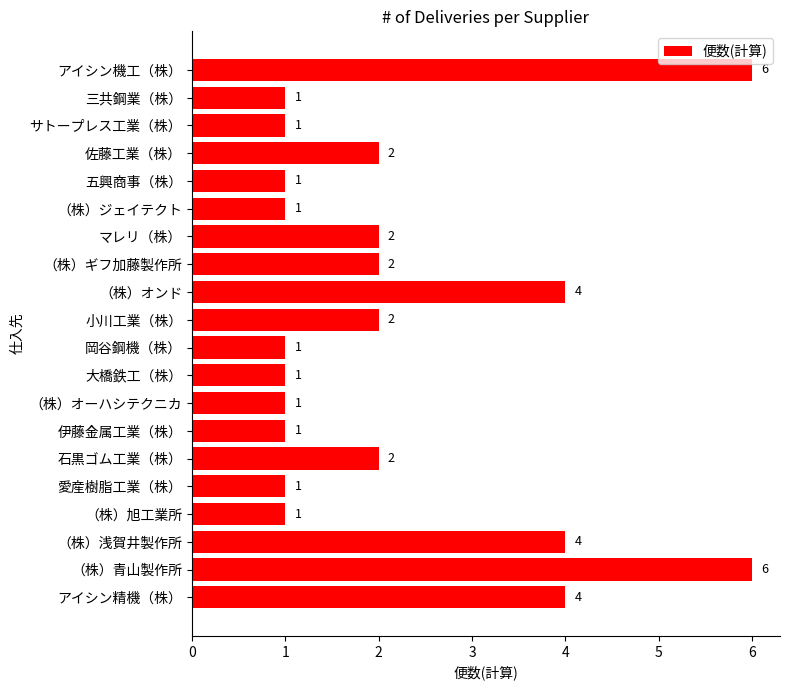

The chart shows a value of 1 at 愛産樹脂工業（株）. True or false?

True